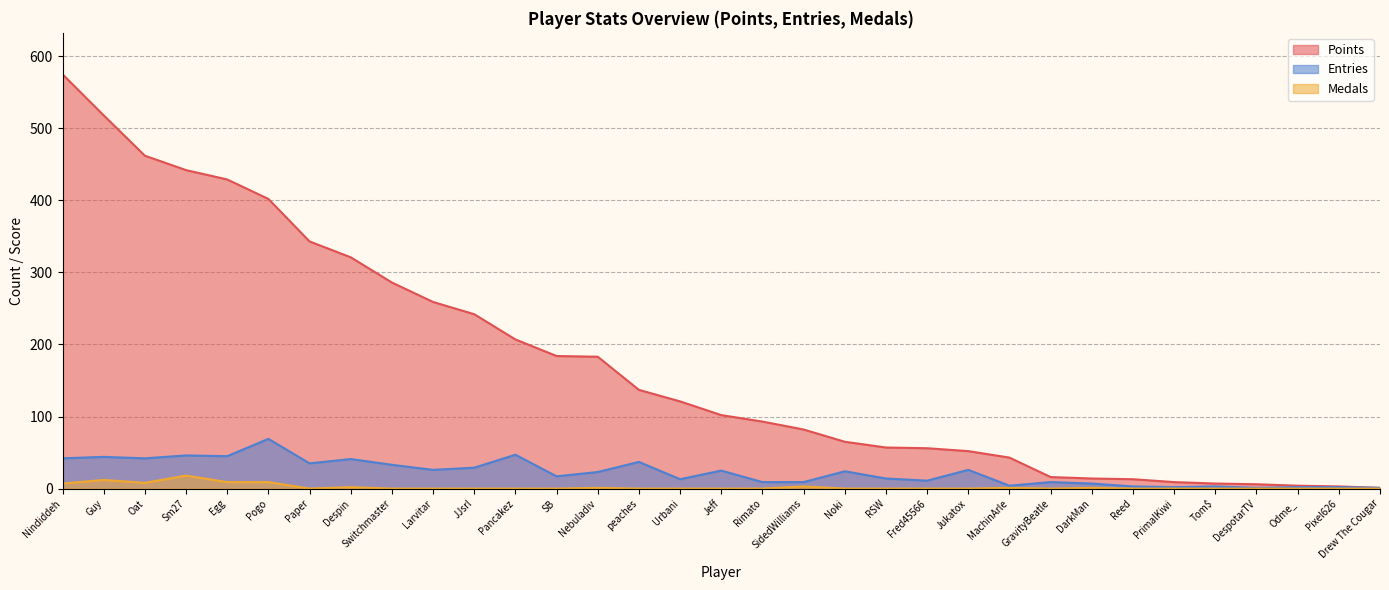

True or false: Entries has a value of 17 at SB.

True